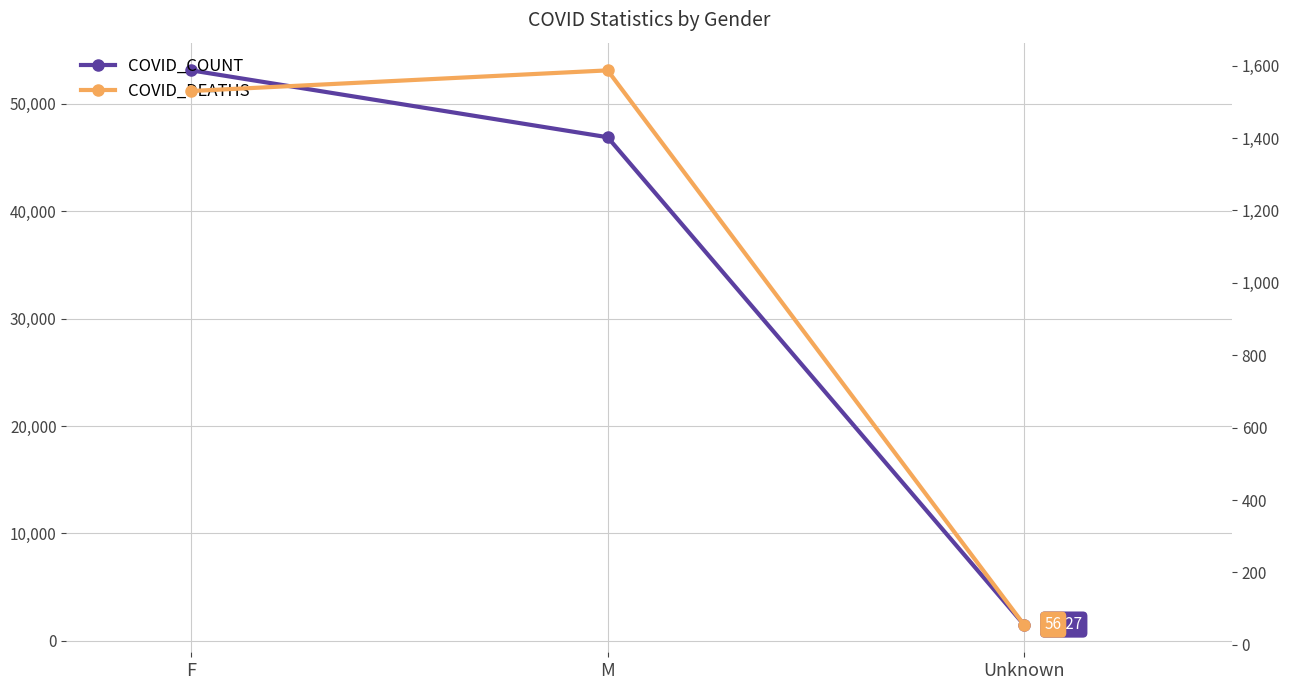

What is the sum of the COVID_DEATHS values at Unknown and M?

1643